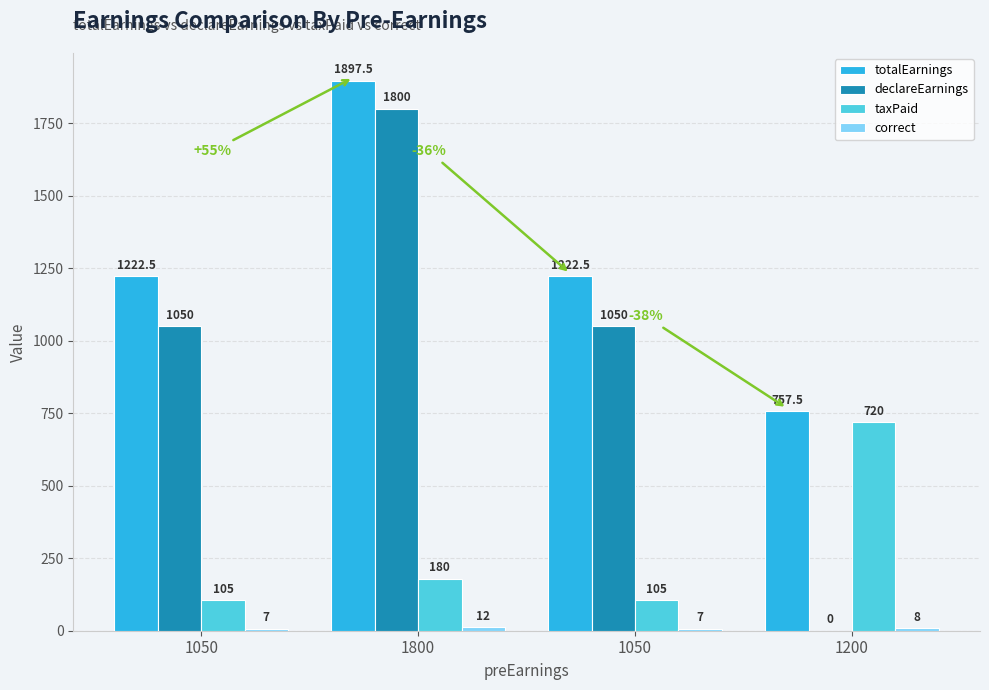

What is the value of the totalEarnings bar at the 2nd from the left?

1897.5